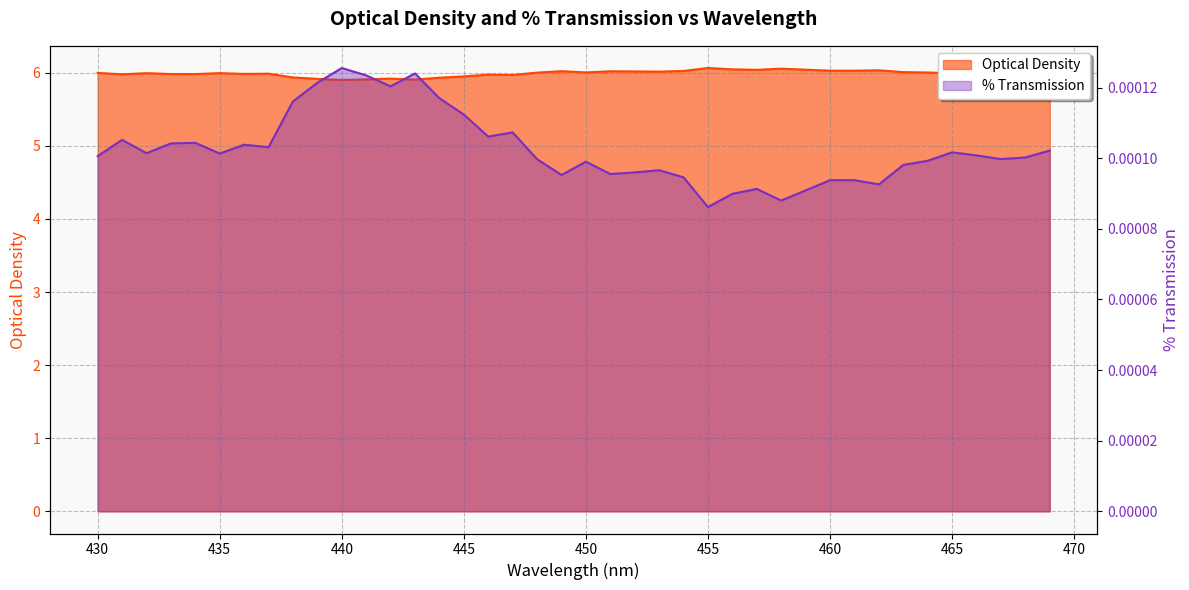

How many interior local peaks does the Optical Density series have?

11